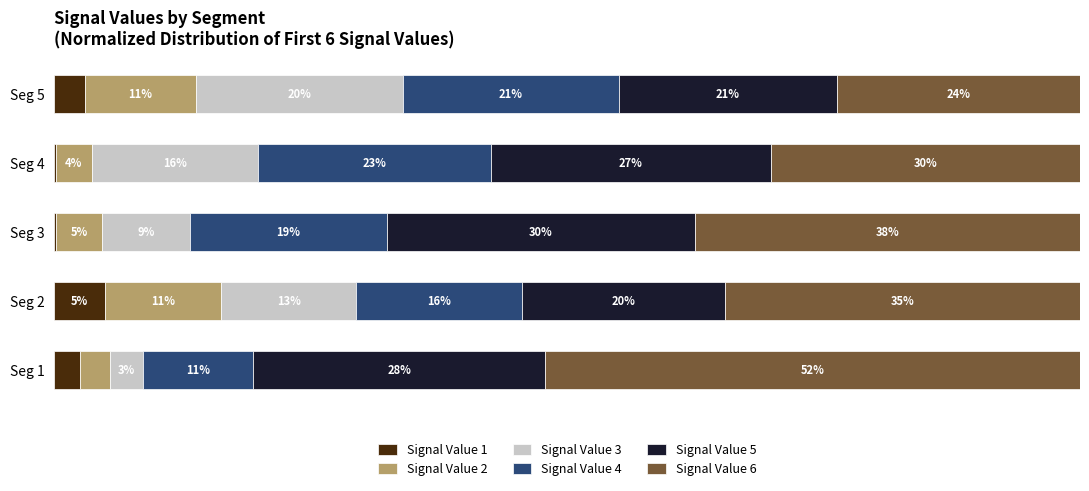

At how many categories does at least one series exceed 0?

5